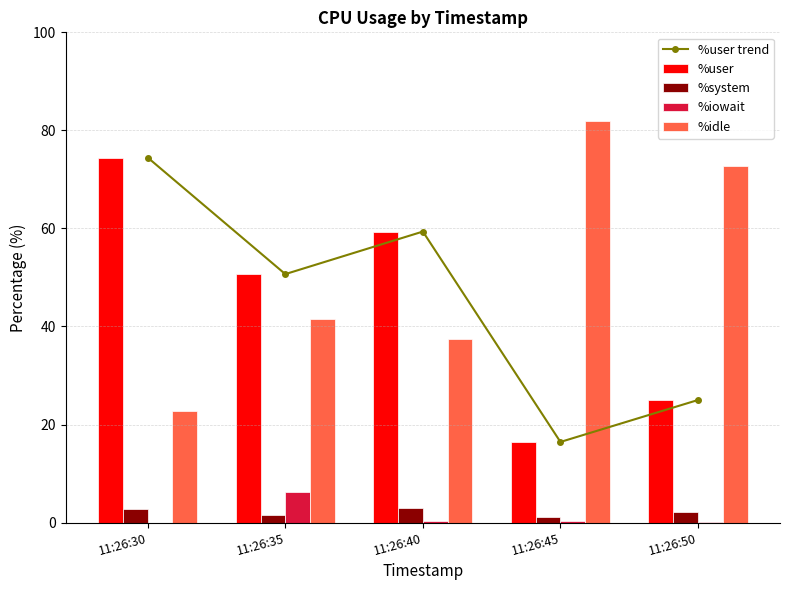

What is the value of the %iowait bar at the 5th from the left?

0.1